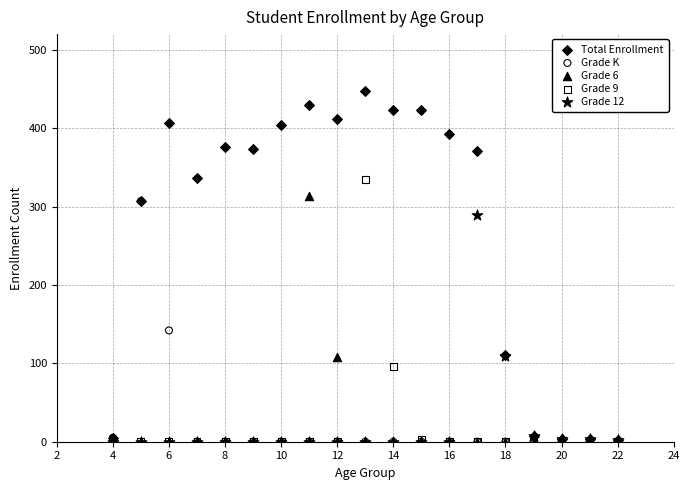

Across all series, what Y value is closest to 223?

289